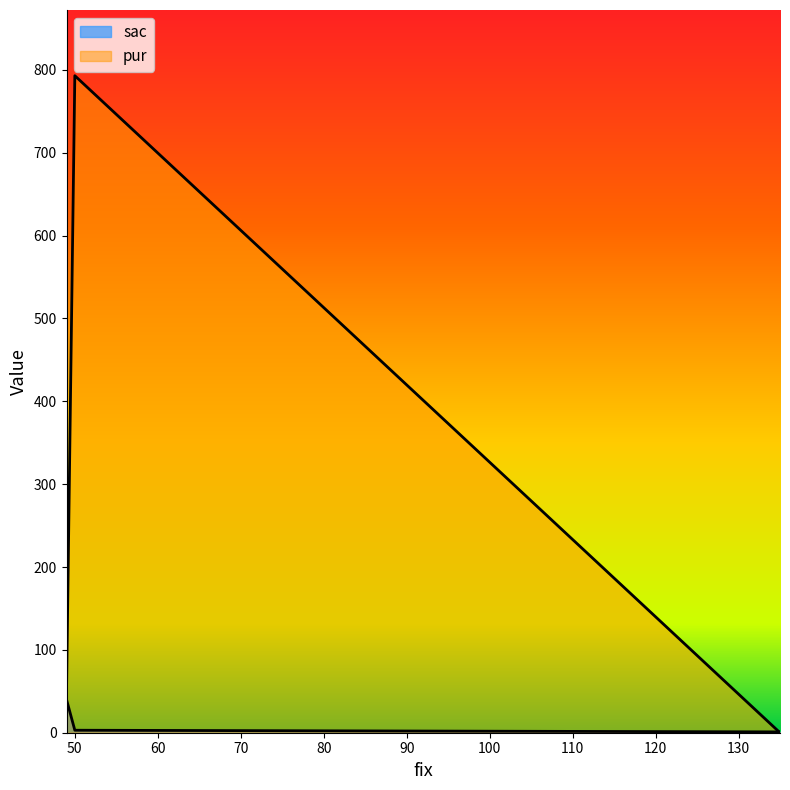

How many lines are shown in the chart?

2